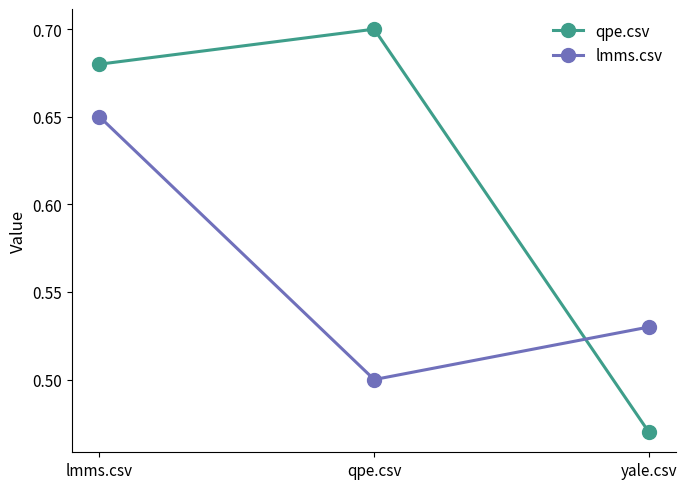

Which series has the largest range (max minus min)?

qpe.csv